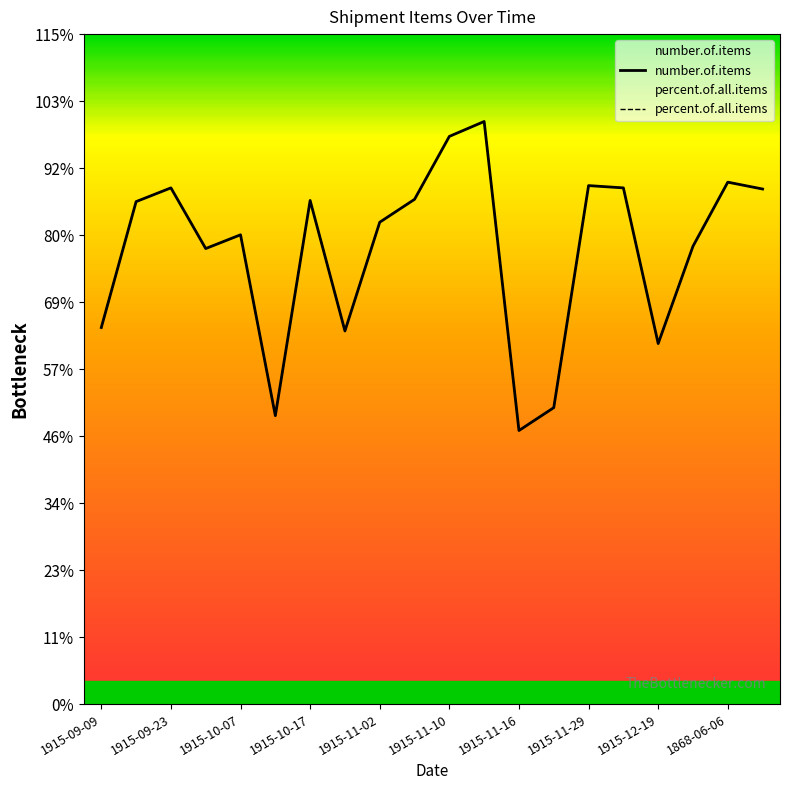

Which series has the widest spread of values?

number.of.items